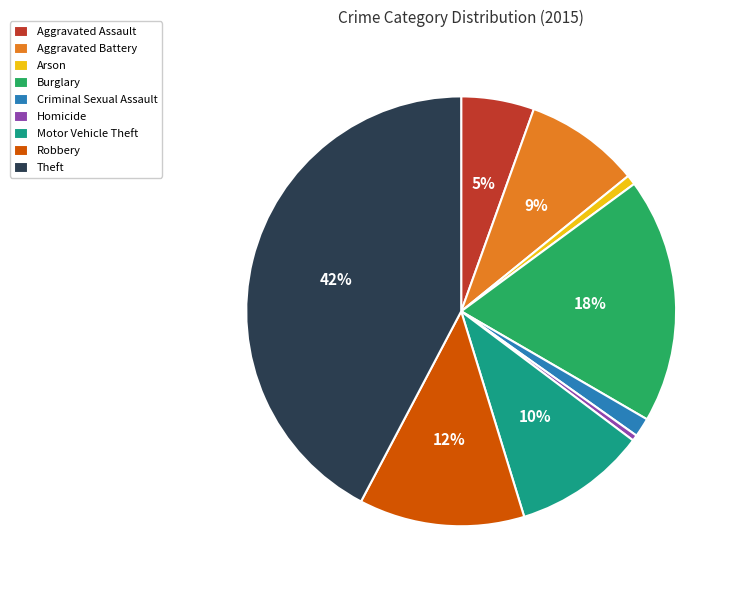

Which category has the biggest portion of the pie?

Theft